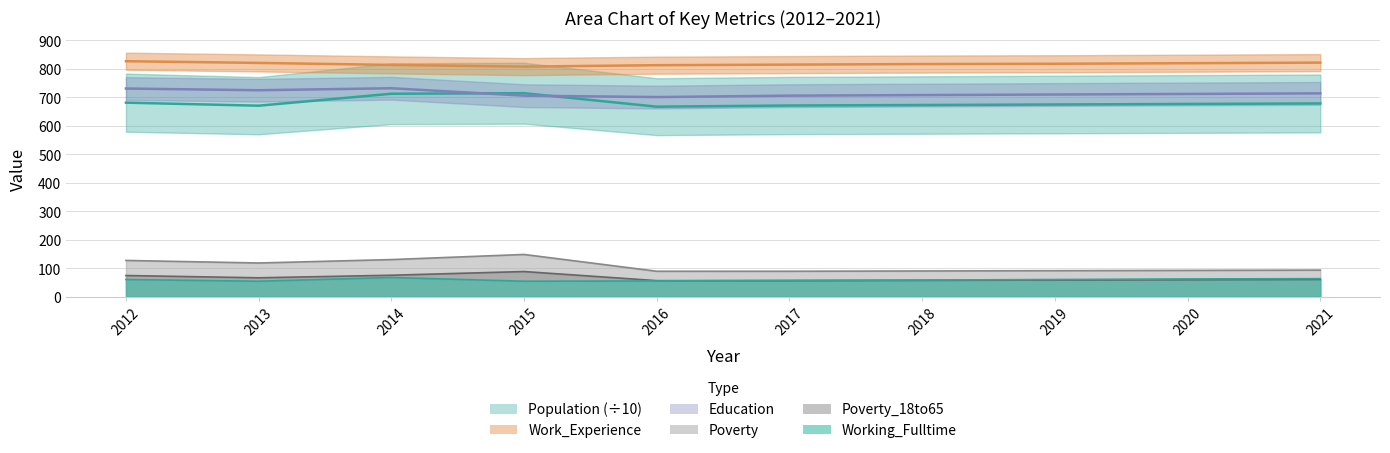

Reading right to left, list all the values displayed in this chart.

Population: 678.6	676.8	674.9	673.1	671.4	667.2	714.6	712.7	670.7	681.4
Work_Experience: 822.0	820.0	818.0	817.0	815.0	813.0	808.0	814.0	821.0	827.0
Education: 714.0	712.0	710.0	708.0	706.0	701.0	706.0	732.0	725.0	731.0
Working_Fulltime: 63.0	62.0	60.0	58.0	57.0	55.0	54.0	67.0	54.0	60.0
Poverty: 93.0	92.0	91.0	90.0	89.0	89.0	148.0	130.0	118.0	127.0
Poverty_18to65: 60.0	59.0	58.0	57.0	56.0	56.0	88.0	75.0	66.0	74.0